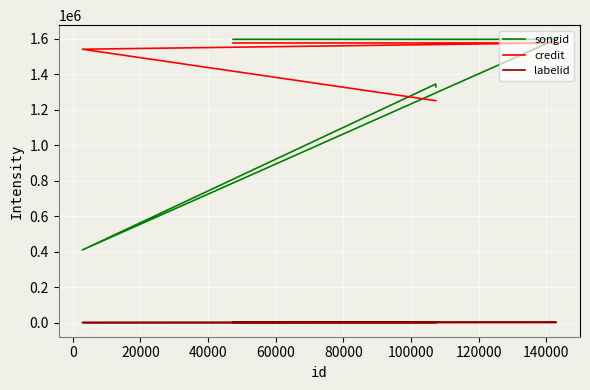

In songid, how many points are lower than both neighbors (excluding endpoints)?

1